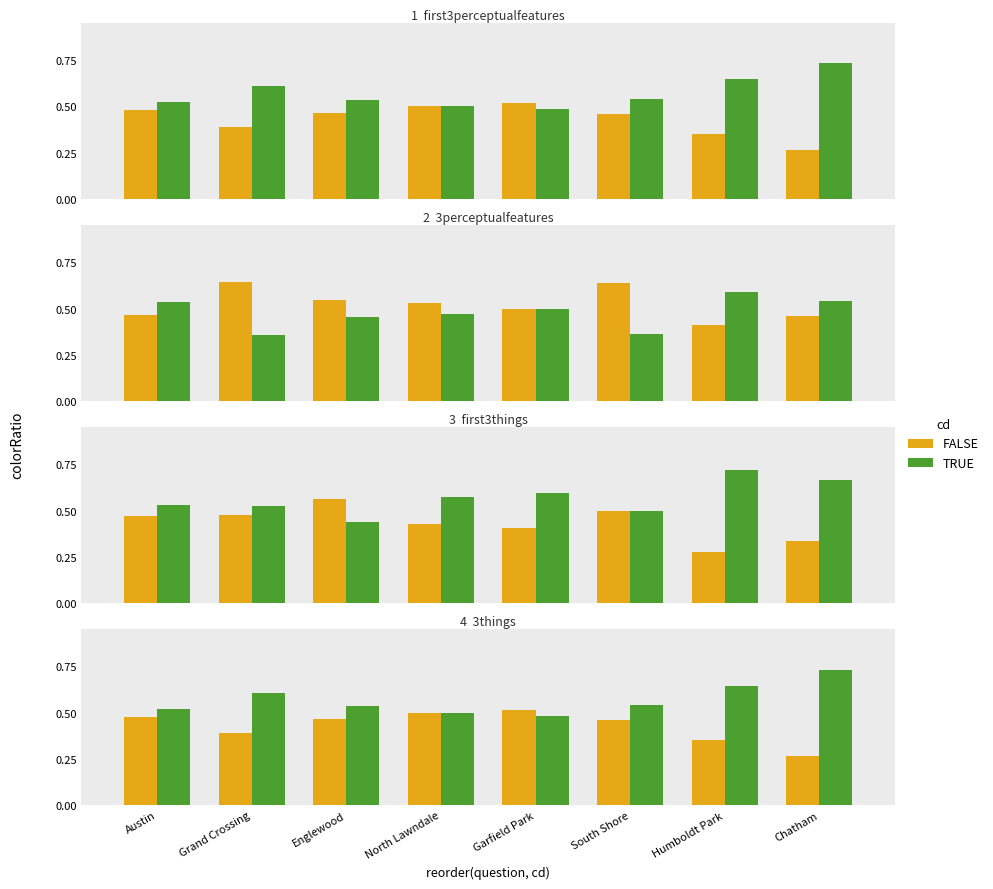

What position from the right is North Lawndale?

5